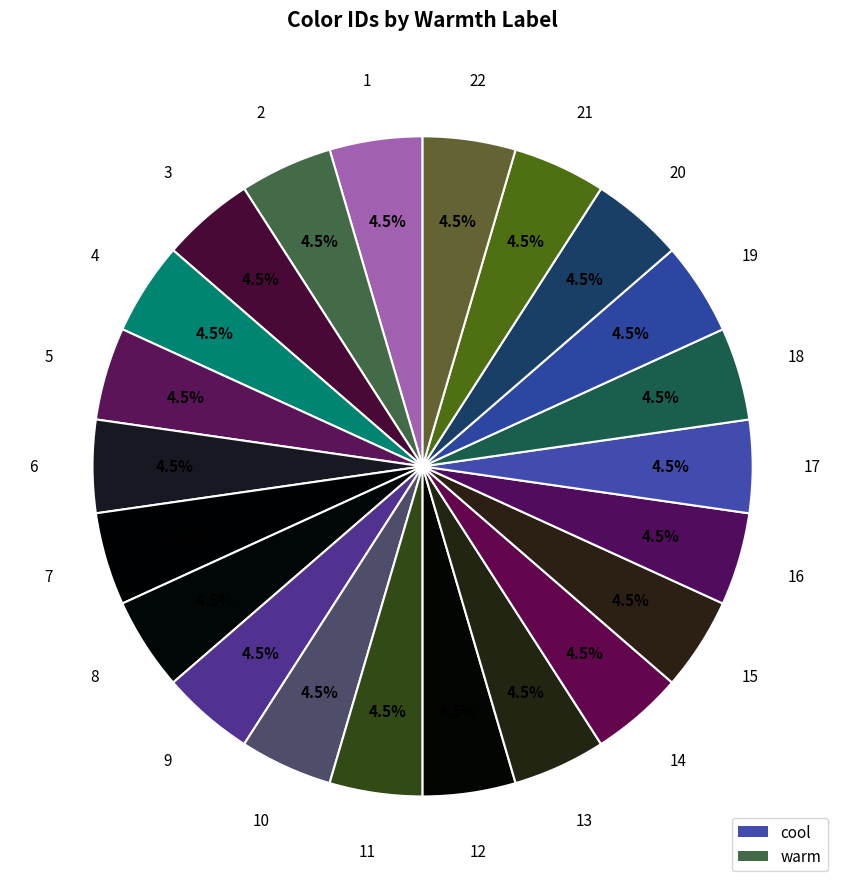

Approximately how many times larger is the value at 4 compared to 20?

1.0